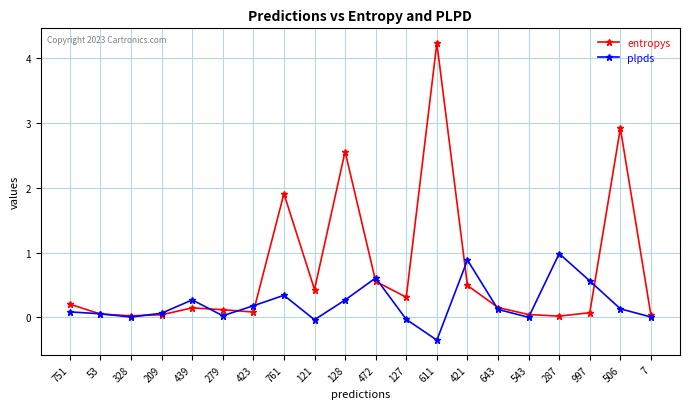

What is the highest value of the plpds series?

1.0